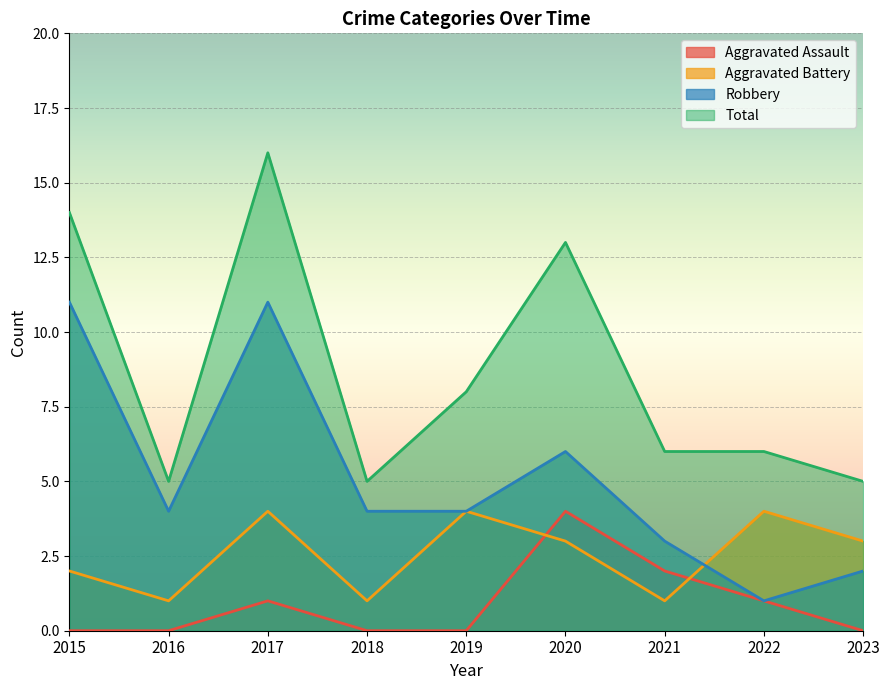

Between 2019 and 2021, which series saw the biggest shift?

Aggravated Battery